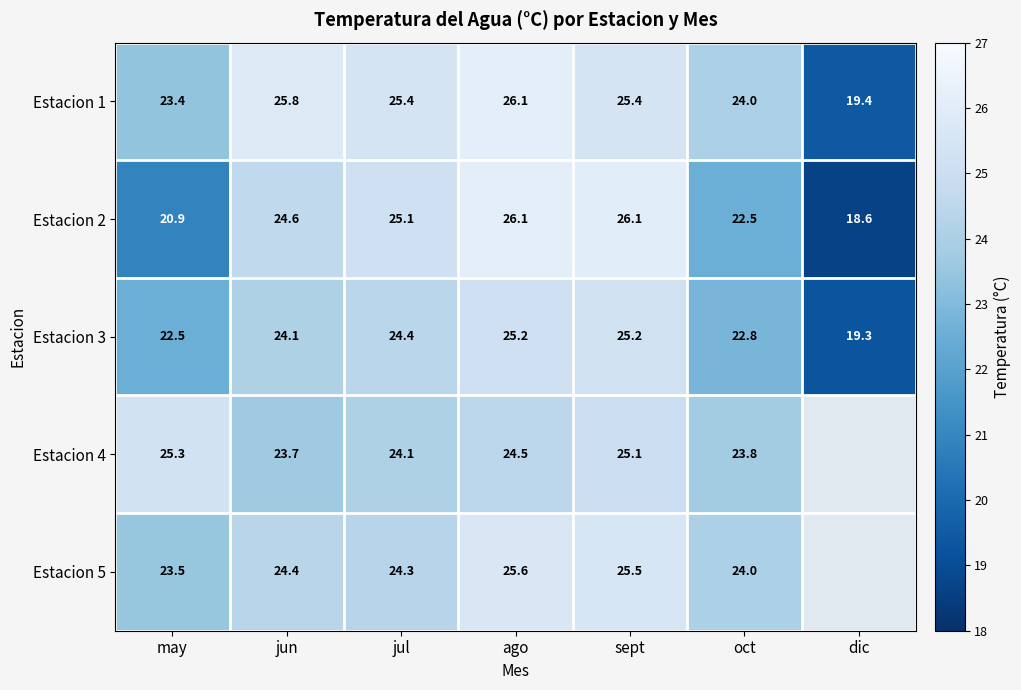

What is the difference between the highest and lowest values at sept?

1.0